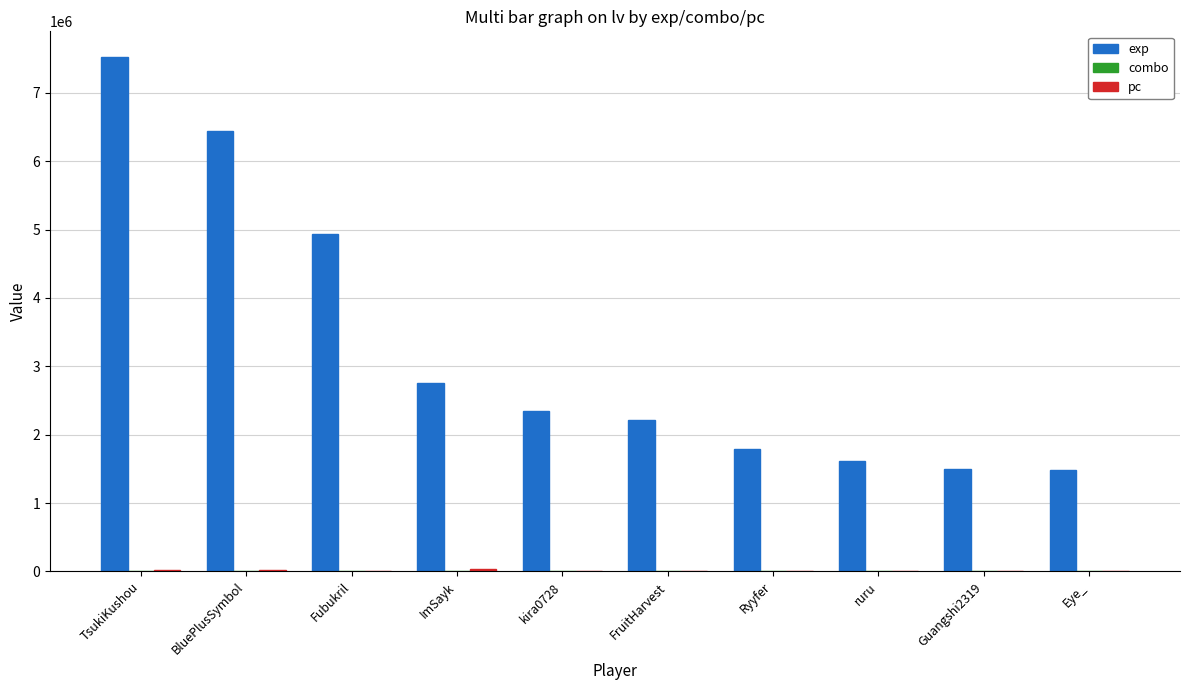

Which series has the widest spread of values?

exp